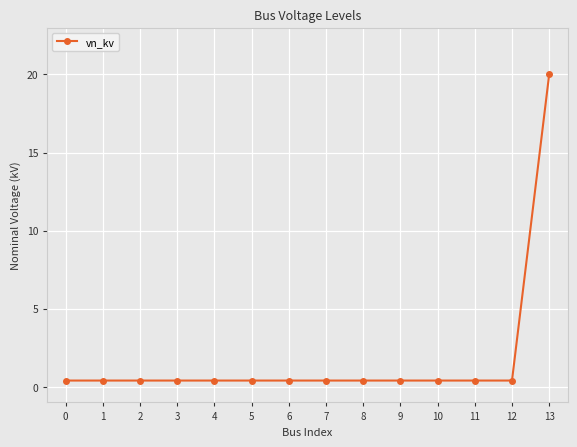

What is the maximum value shown in the chart?

20.0